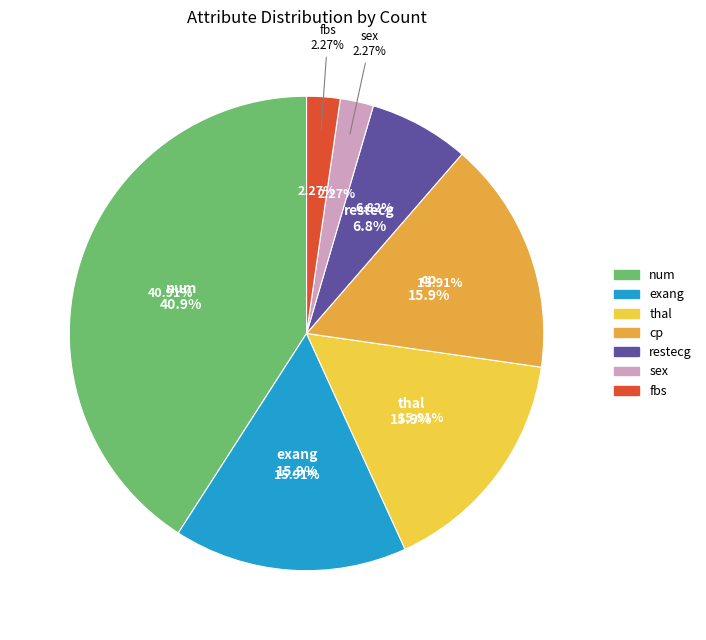

Combined, do num and exang account for over 50%?

Yes